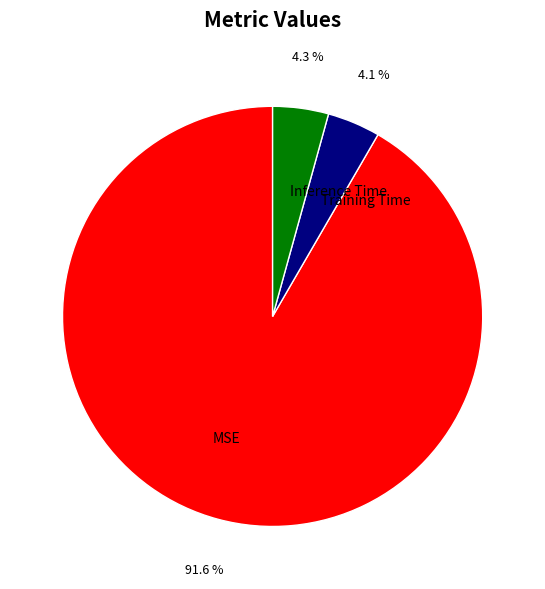

To the nearest percent, what is the combined percentage of MSE and Inference Time?

96%